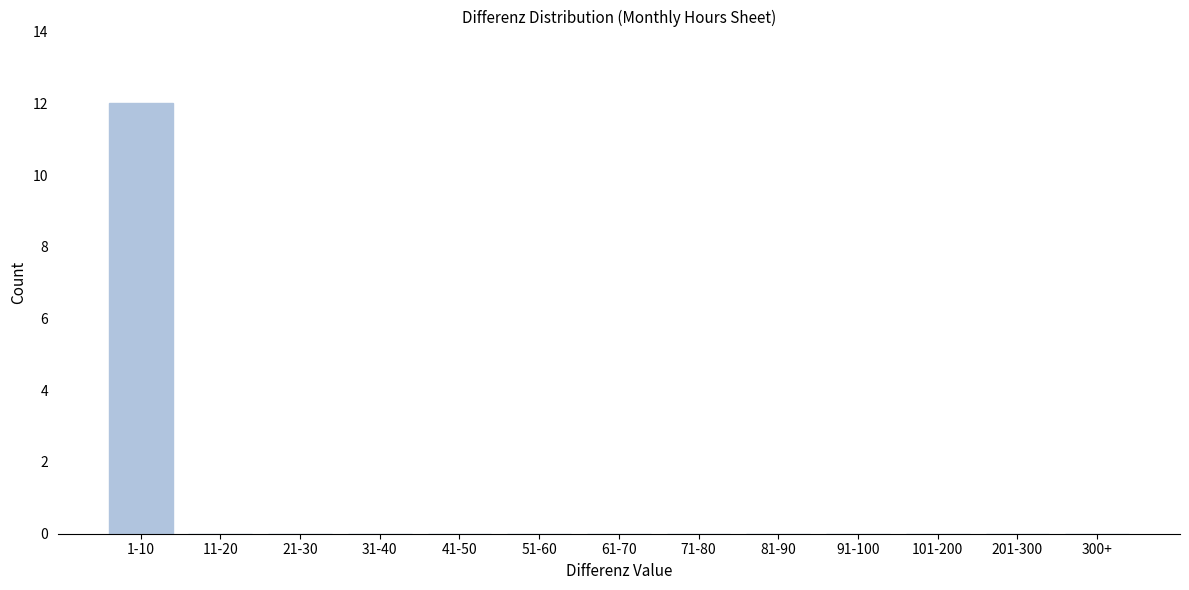

Reading left to right, transcribe all the data shown in this chart.

1-10=12	11-20=0	21-30=0	31-40=0	41-50=0	51-60=0	61-70=0	71-80=0	81-90=0	91-100=0	101-200=0	201-300=0	300+=0